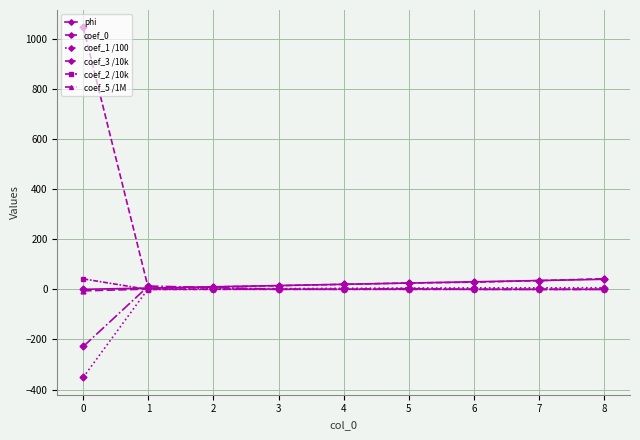

What is the smallest value displayed?

-350.6